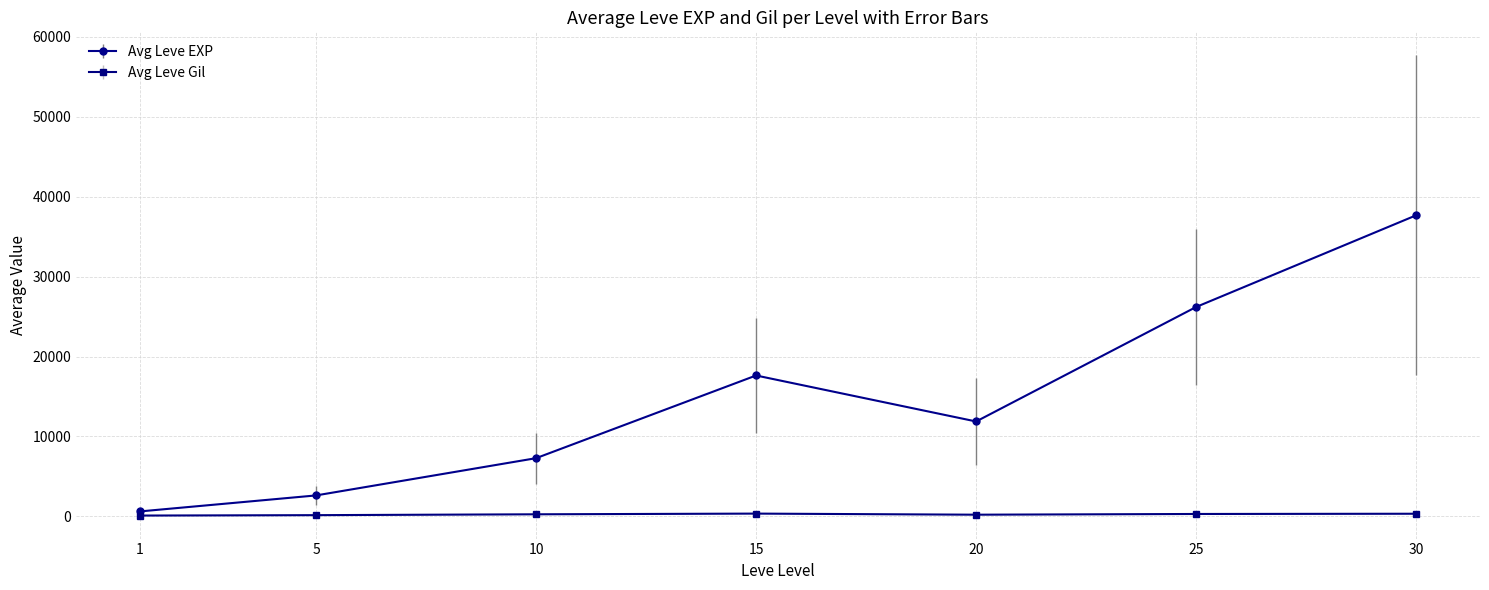

Which label corresponds to the largest value in the chart?

30